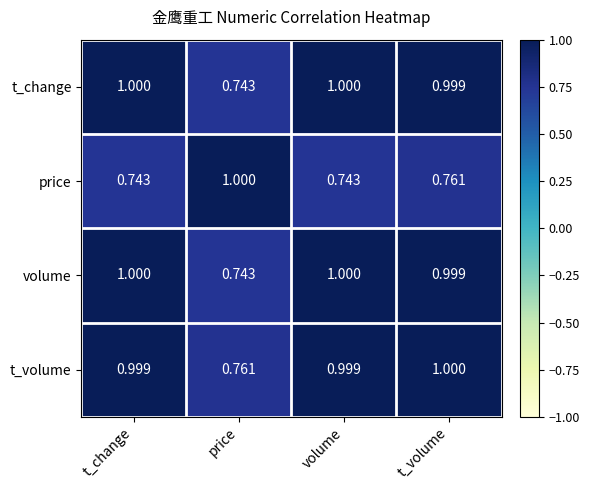

Which series has the largest total across all categories?

t_volume